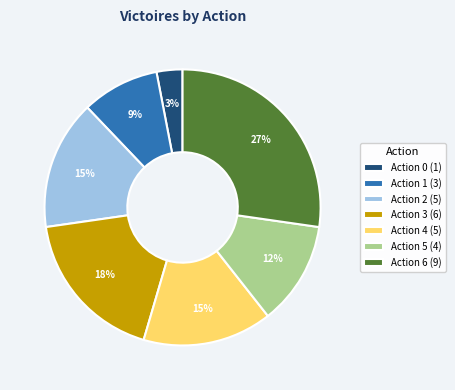

To the nearest percent, what percentage of the pie is Action 1 (3)?

9%